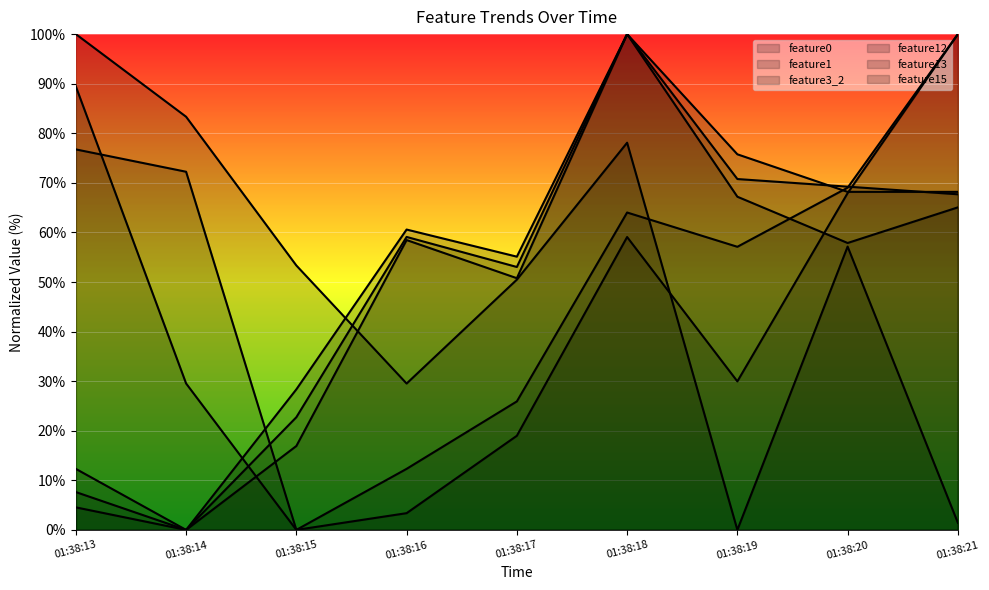

At which category is the sum across all series the highest?

01:38:18